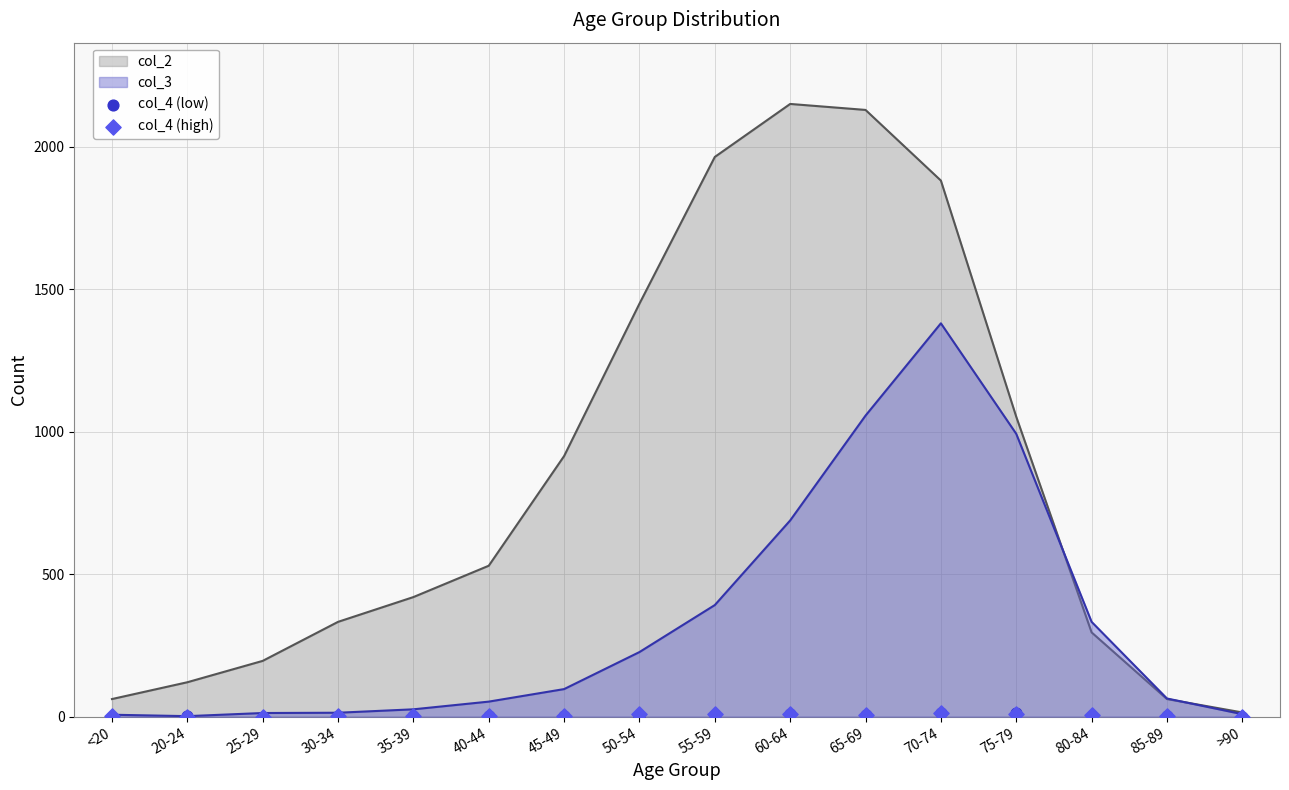

The value of col_2 at 35-39 is 420. True or false?

True